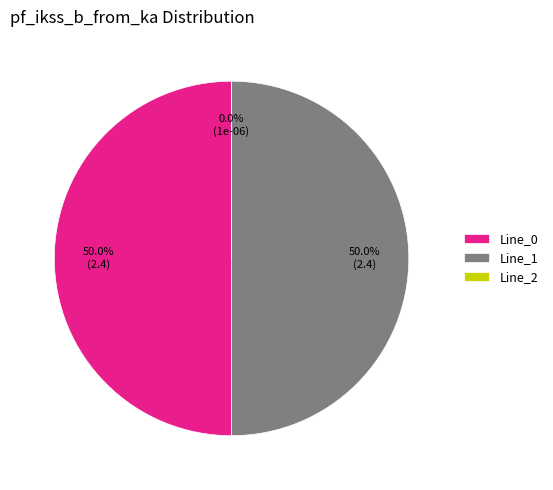

Combined, what portion of the pie is Line_0 and Line_1?

100.0%